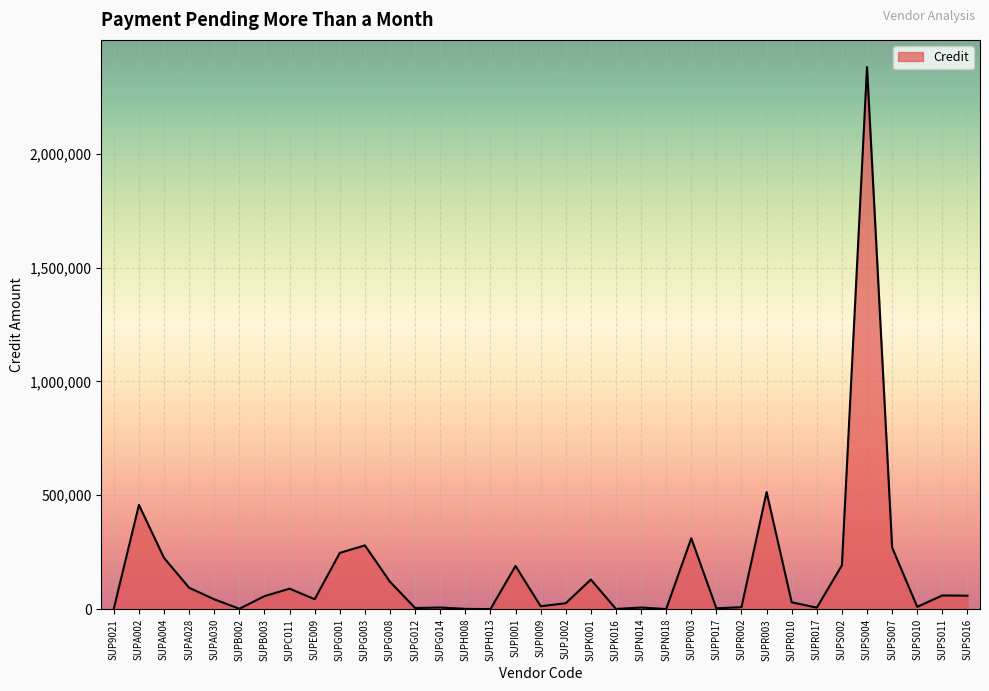

At which label does the data first exceed 43353?

SUPA002